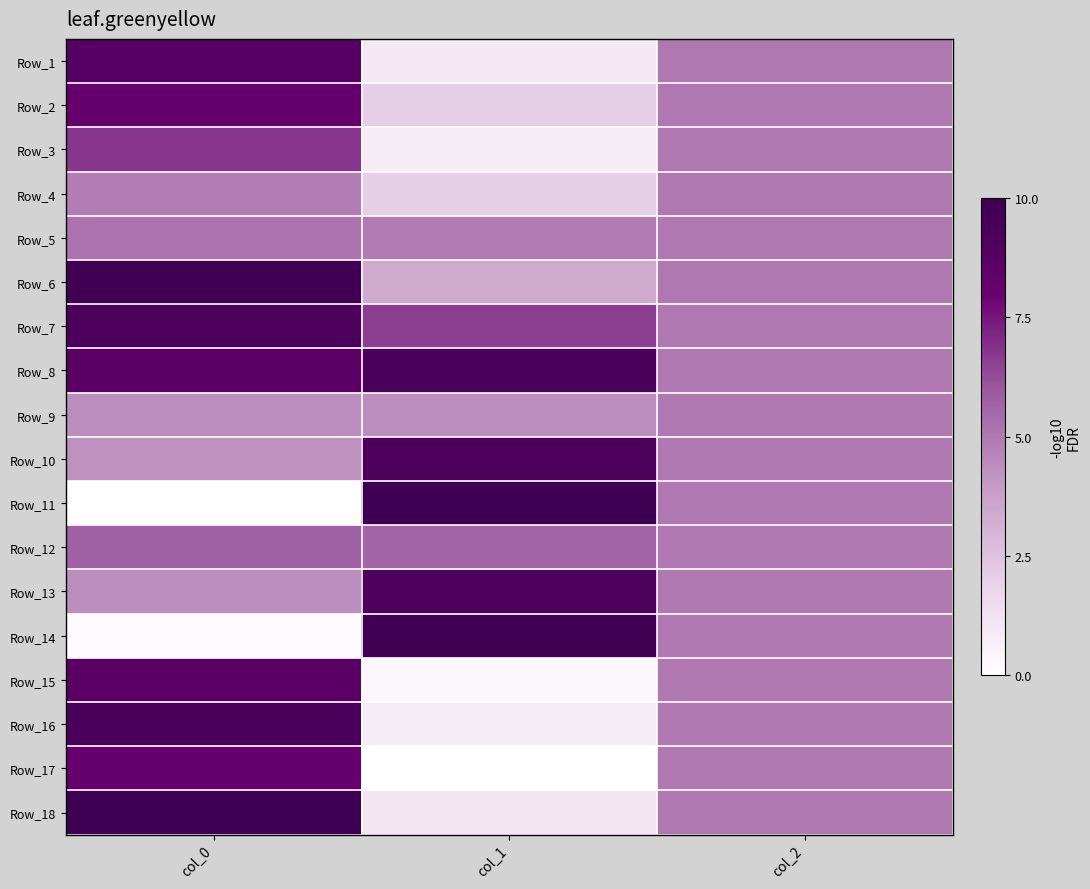

At col_2, list the series in order from largest to smallest.

Row_1, Row_2, Row_3, Row_4, Row_5, Row_6, Row_7, Row_8, Row_9, Row_10, Row_11, Row_12, Row_13, Row_14, Row_15, Row_16, Row_17, Row_18